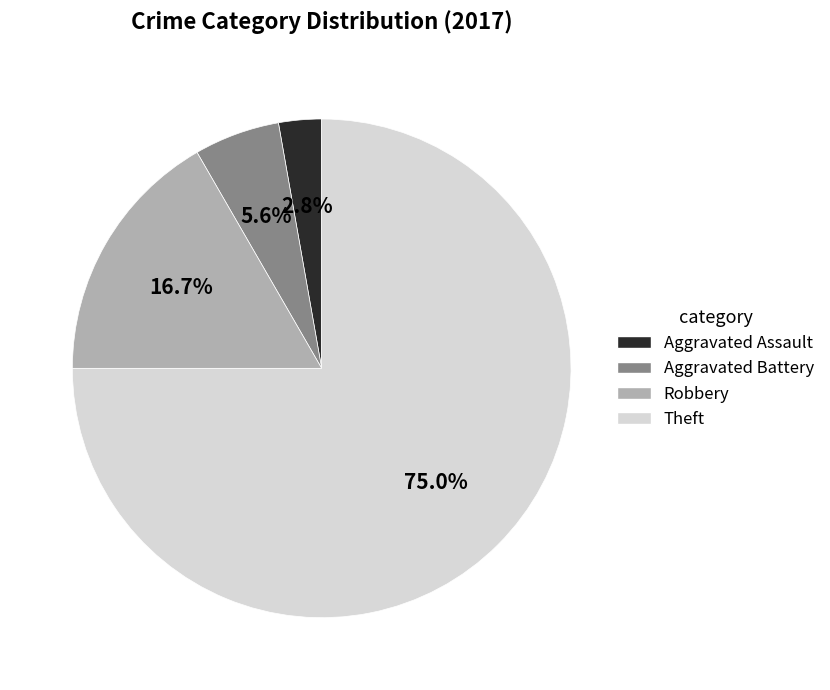

Is it true that Aggravated Battery is 6% of the pie?

True